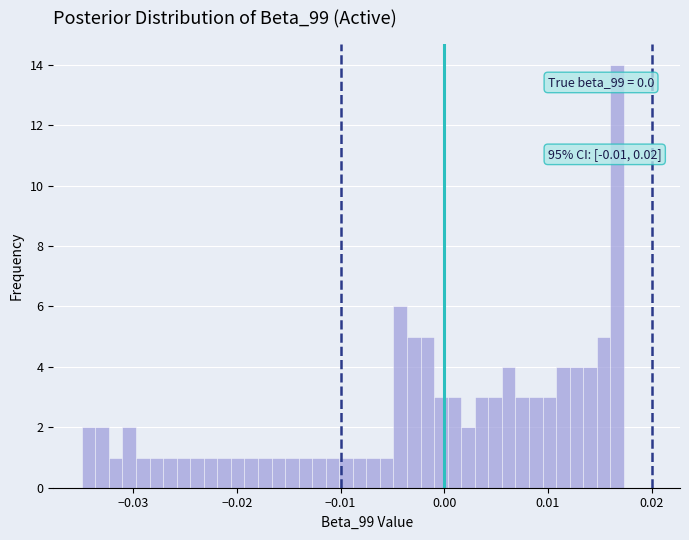

Around what value on the x-axis is the tallest bar? Give the approximate position of its centre, as read against the axis.

0.017